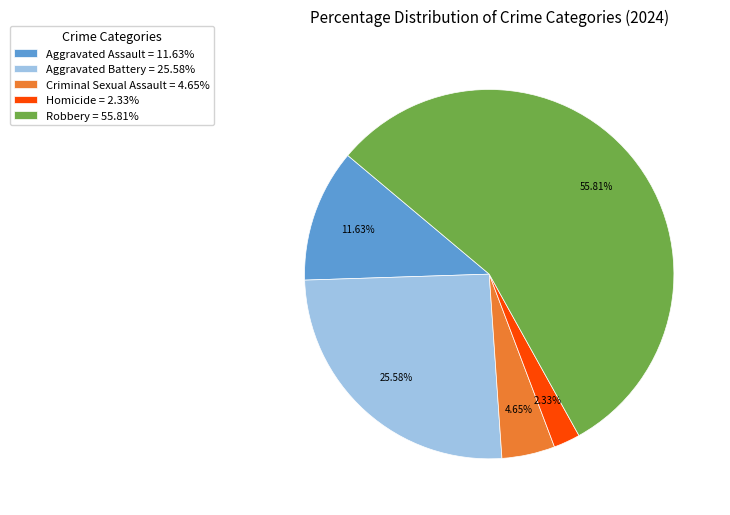

Is there any slice that represents more than half of the pie?

Yes